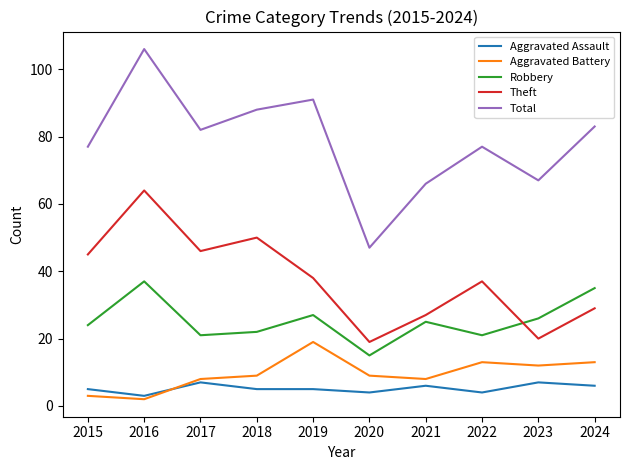

In Robbery, how many points are higher than both neighbors (excluding endpoints)?

3